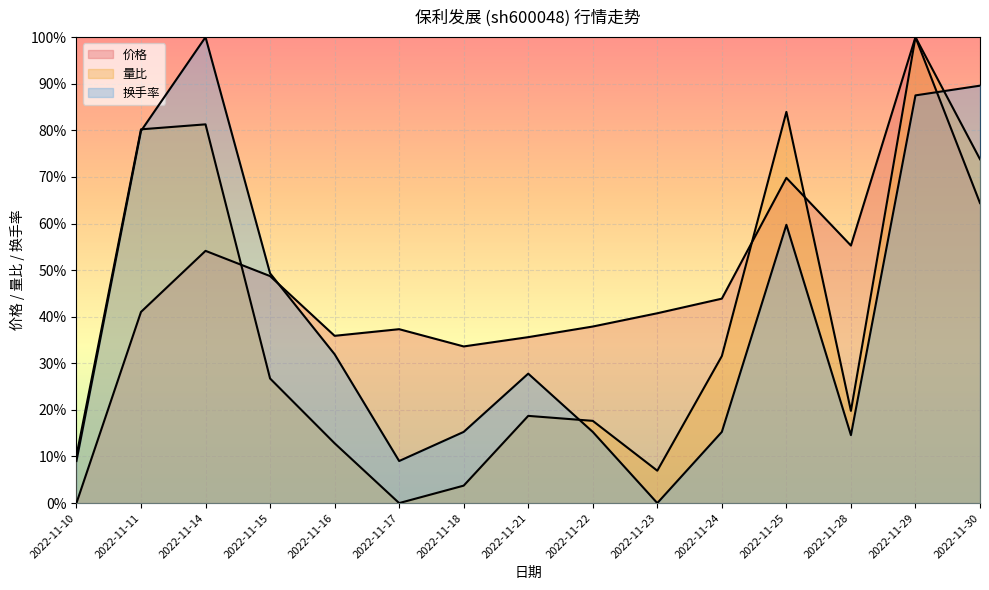

How many values in the 换手率 series are below 27?

7